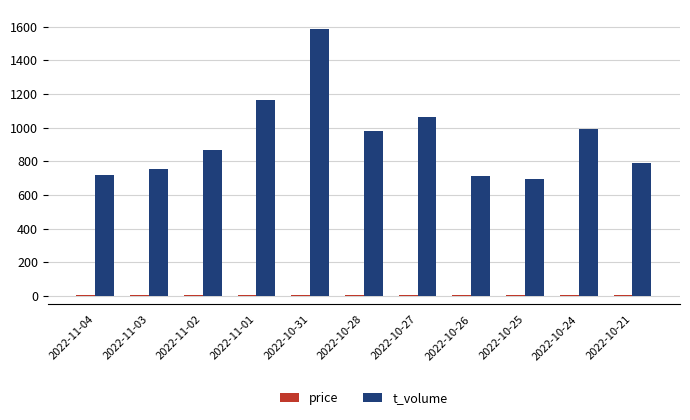

Which series has the largest total across all categories?

t_volume